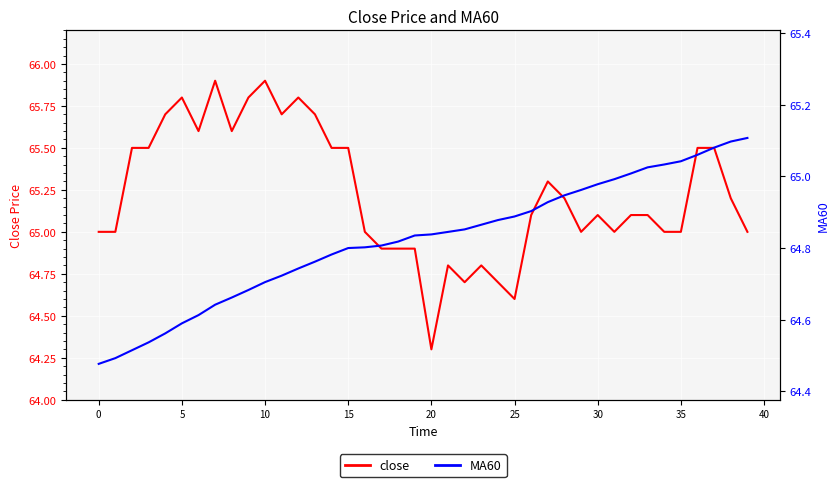

True or false: close has a value of 105.6 at 20.

False